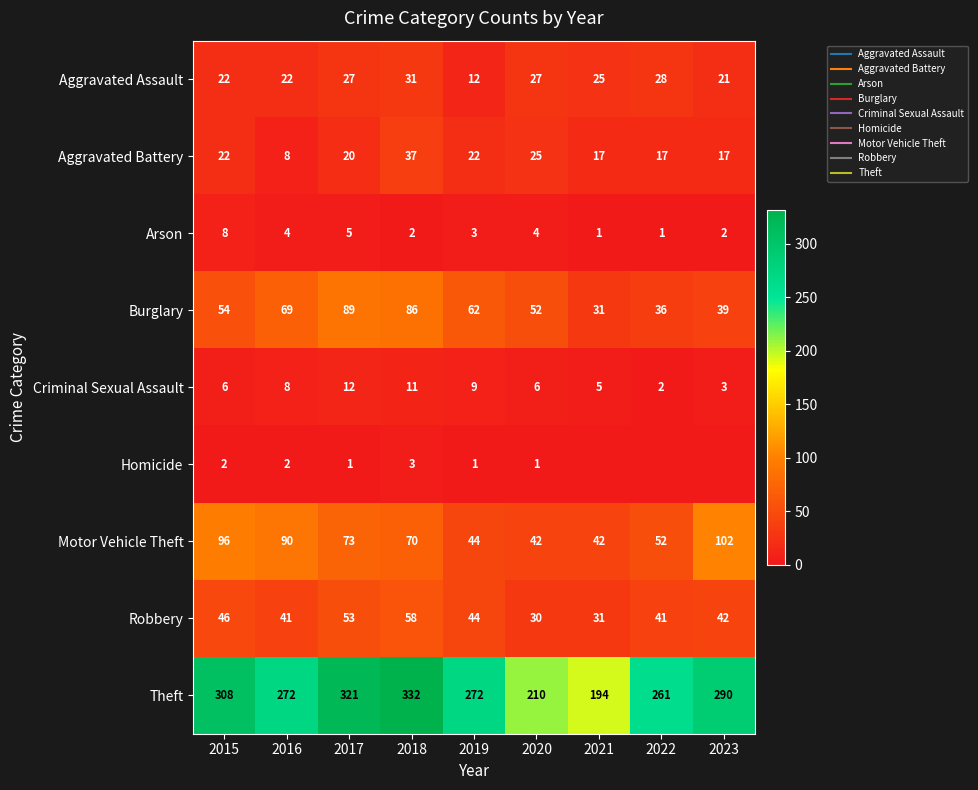

True or false: Arson has a value of 4 at 2020.

True